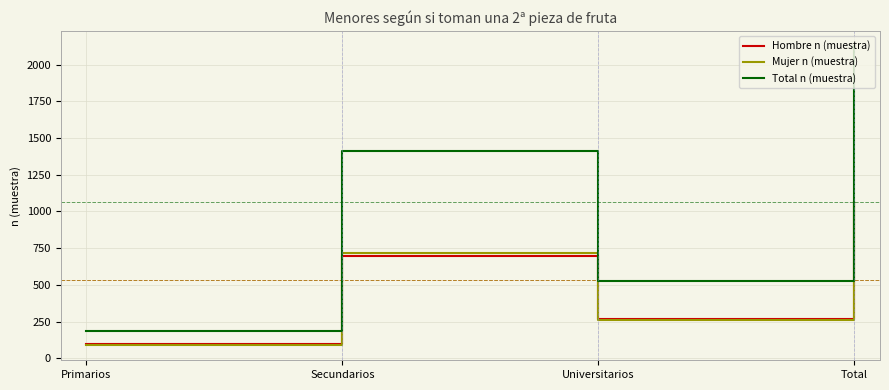

Where is Hombre n (muestra) nearest to the value 582?

Secundarios